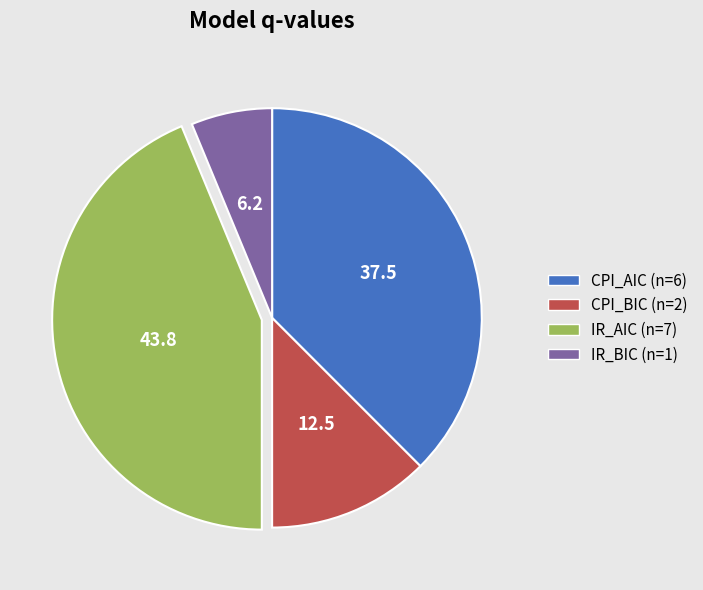

The CPI_AIC slice represents 49% of the pie. True or false?

False